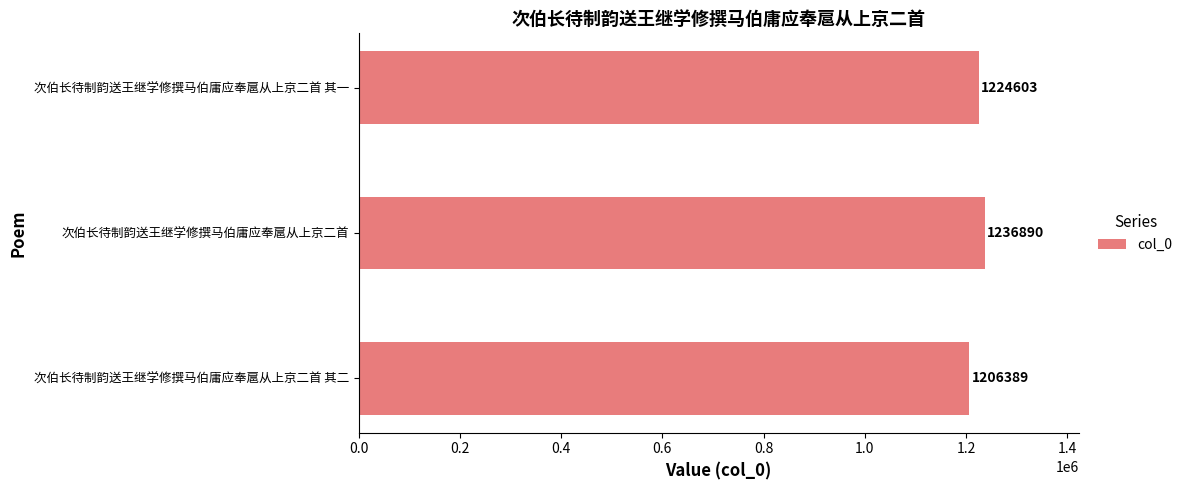

List the labels in order of value, largest first.

次伯长待制韵送王继学修撰马伯庸应奉扈从上京二首, 次伯长待制韵送王继学修撰马伯庸应奉扈从上京二首 其一, 次伯长待制韵送王继学修撰马伯庸应奉扈从上京二首 其二